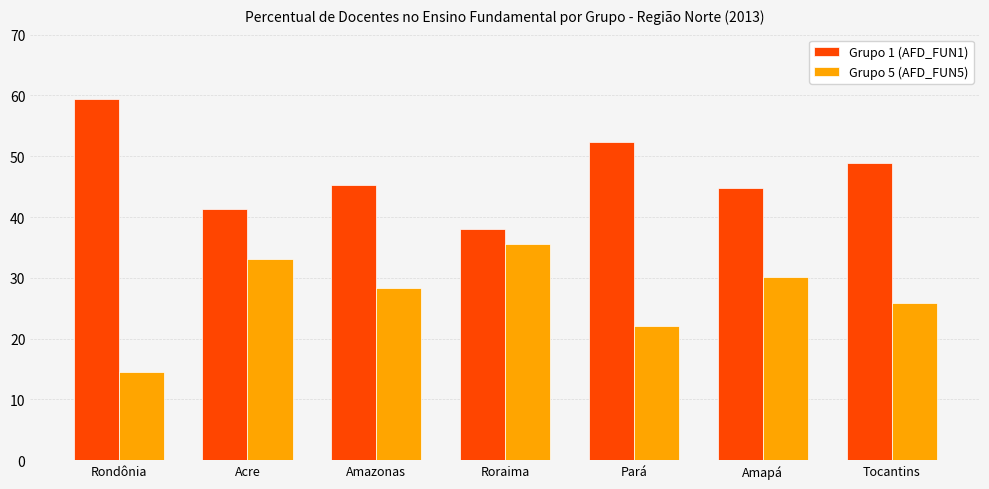

What is the difference between the maximum and minimum values in the Grupo 5 (AFD_FUN5) series?

21.1